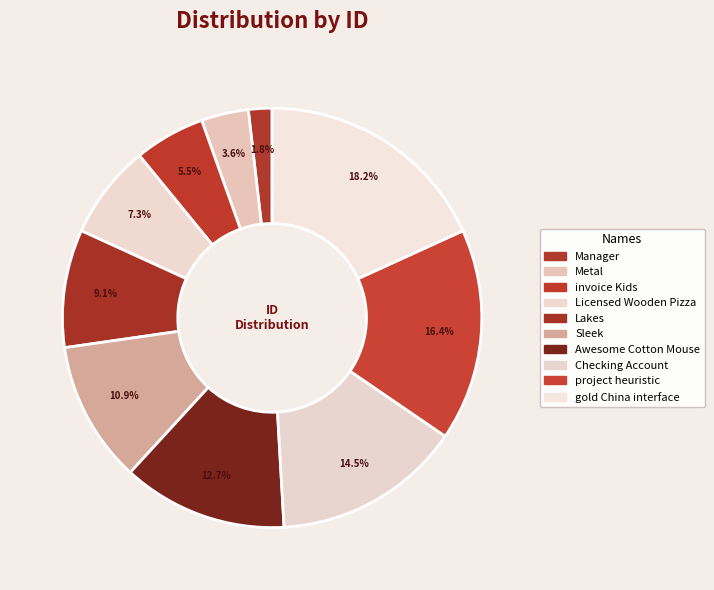

True or false: Checking Account accounts for 22% of the total.

False